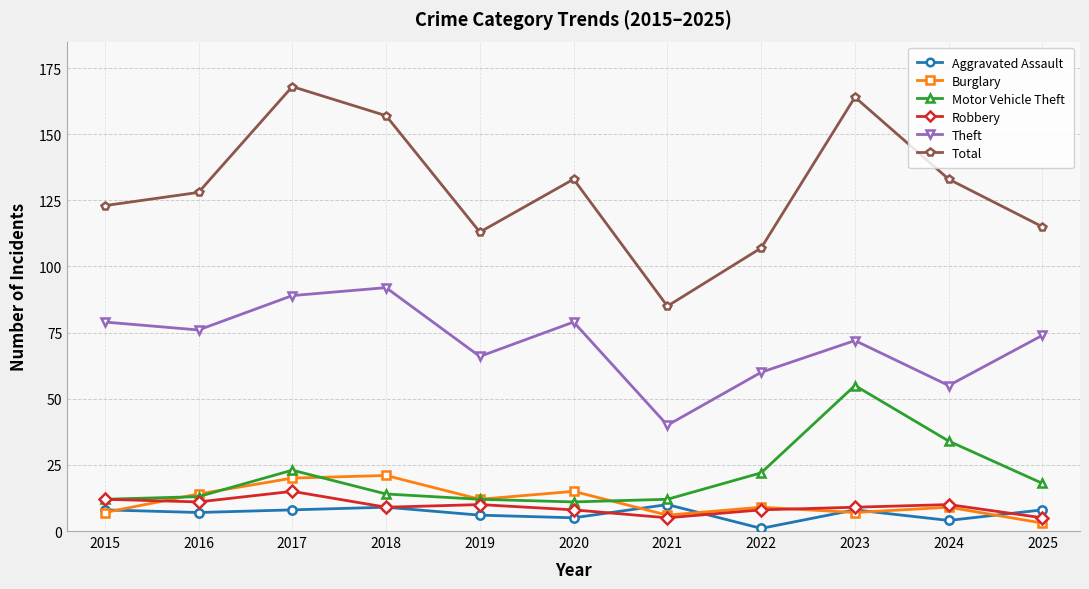

At 2017, list the series in order from largest to smallest.

Total, Theft, Motor Vehicle Theft, Burglary, Robbery, Aggravated Assault